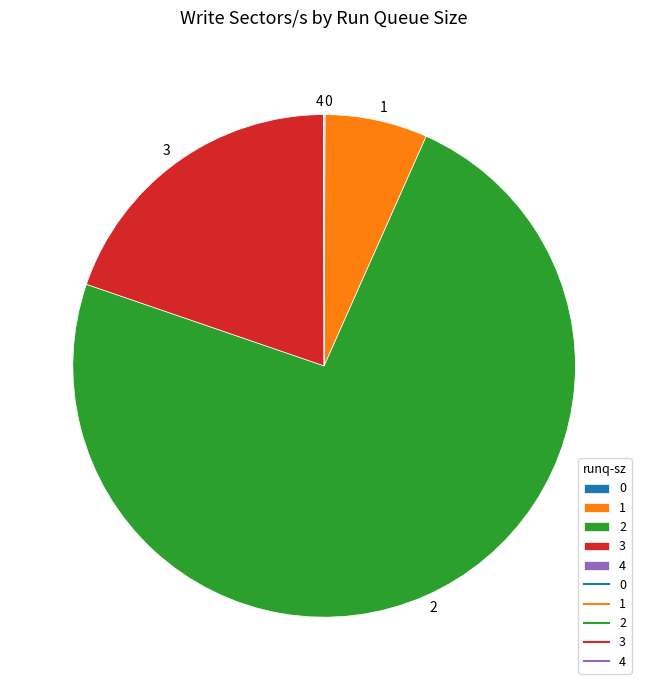

What is the majority slice?

2